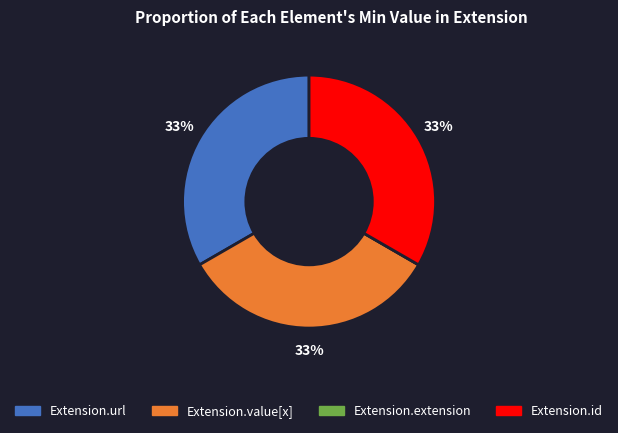

Does any single category account for the majority?

No